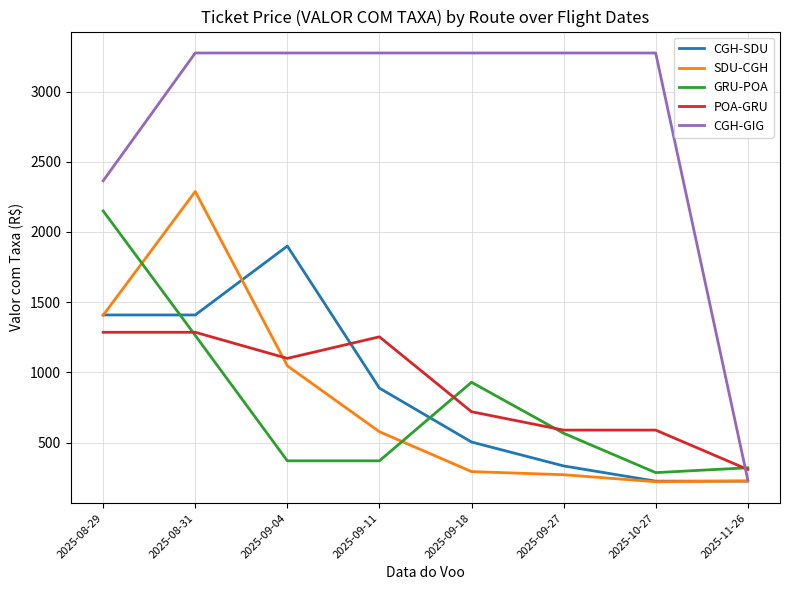

Where do GRU-POA and SDU-CGH first cross each other?

2025-08-29 and 2025-08-31